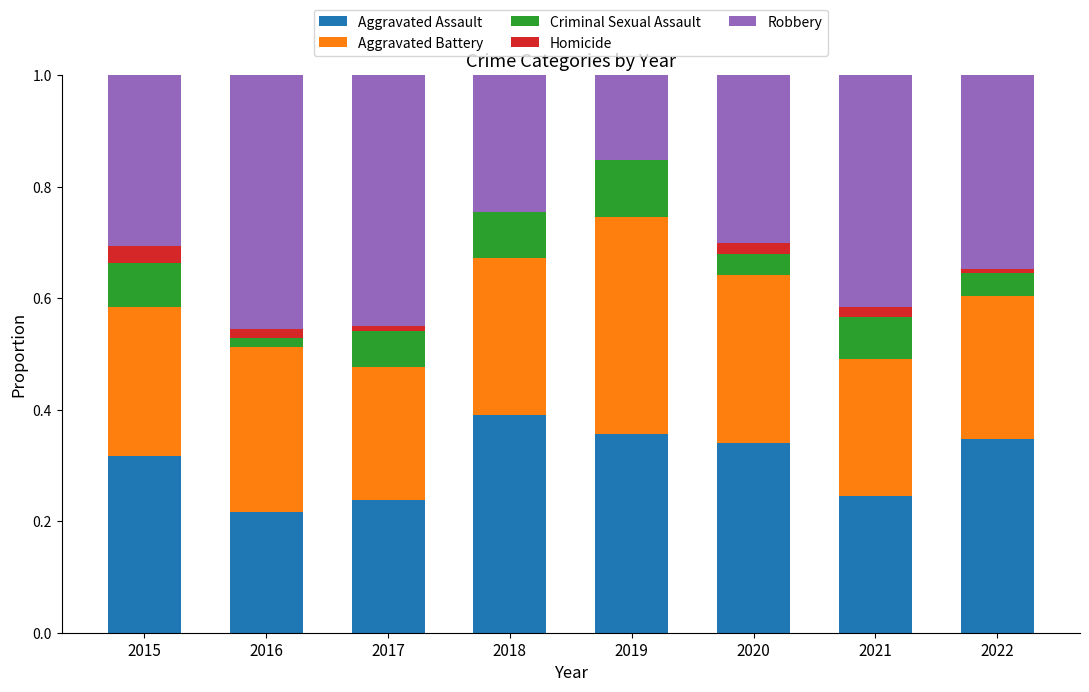

Is it true that Aggravated Assault equals 0.4 at 2021?

False